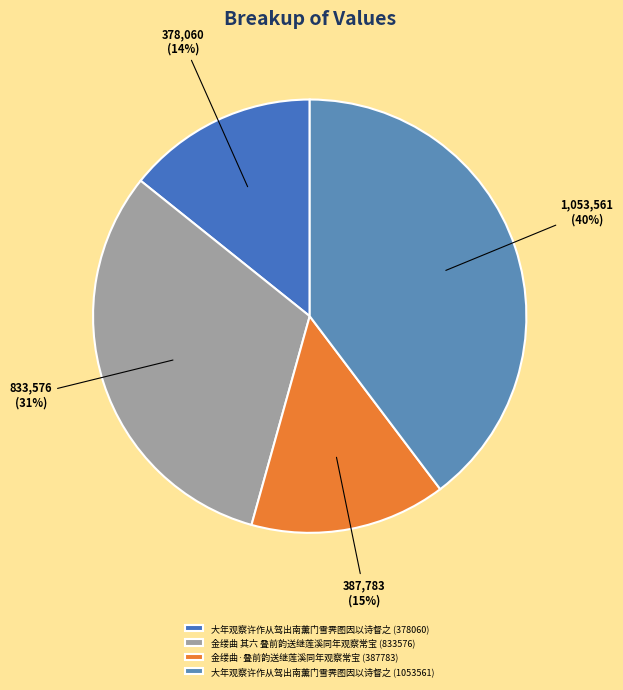

What percentage is the 金缕曲 其六 叠前韵送继莲溪同年观察常宝 (833576) slice, to the nearest percent?

31%